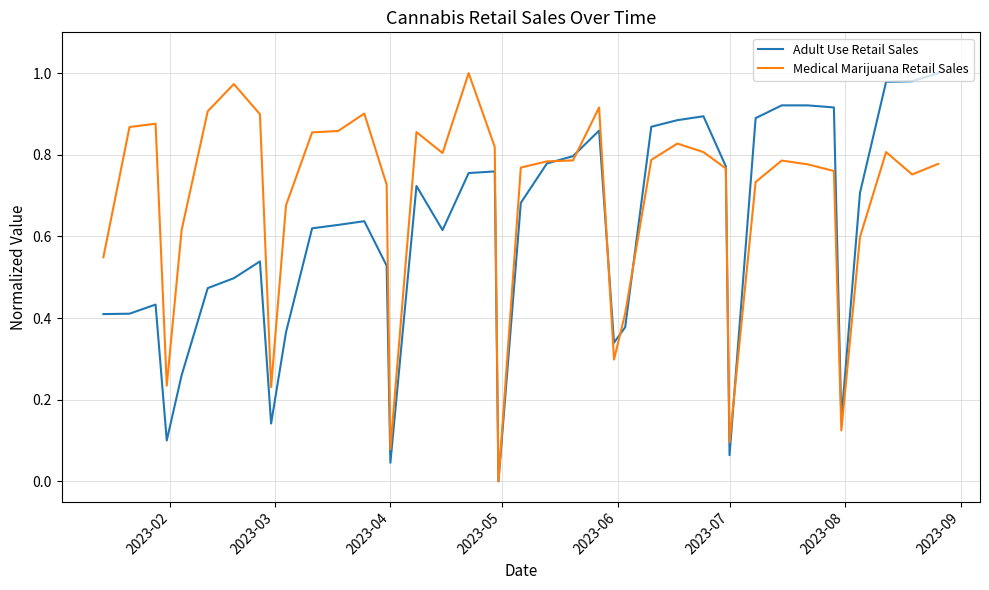

Which series has the largest total across all categories?

Medical Marijuana Retail Sales